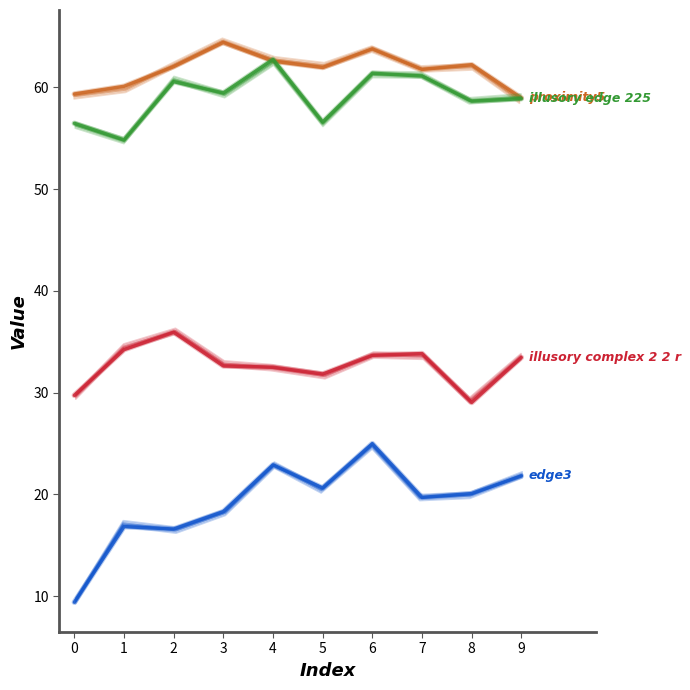

What is the greatest value displayed?

64.4